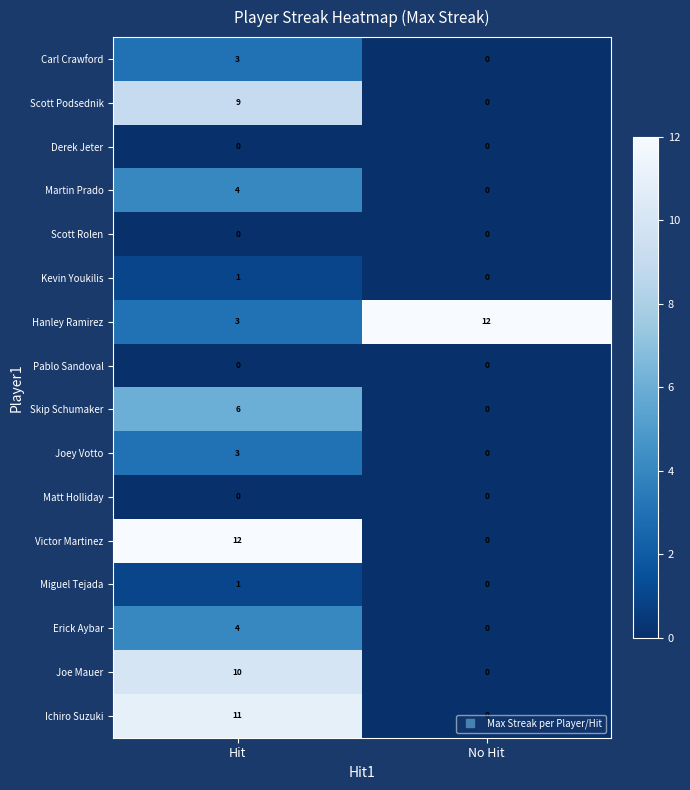

At which label is Carl Crawford closest to 1?

No Hit